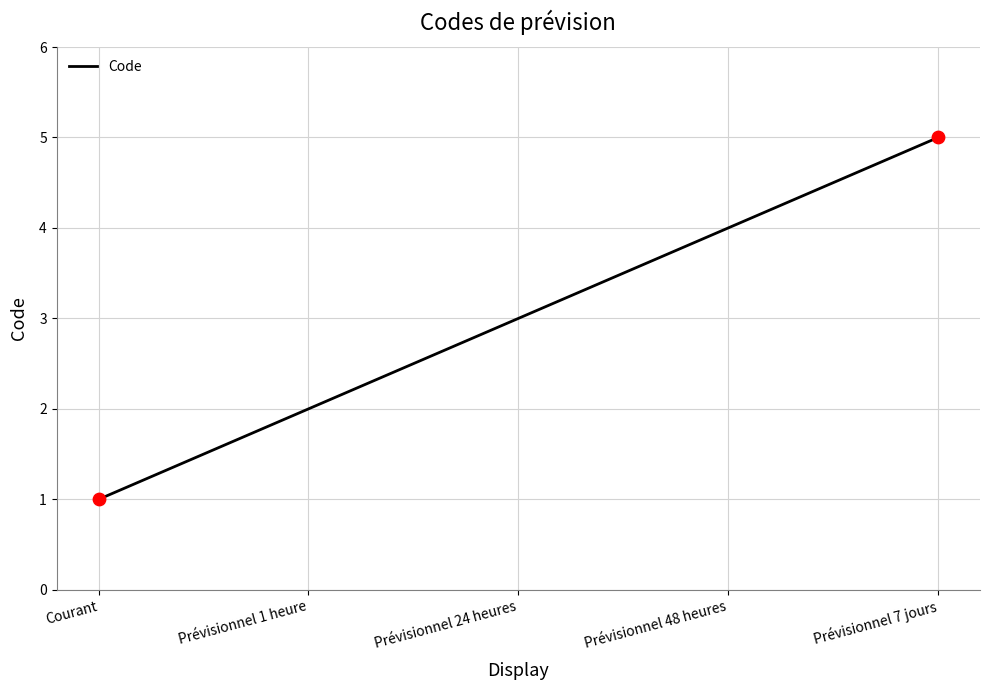

What is the change in value from Courant to Prévisionnel 1 heure?

+1